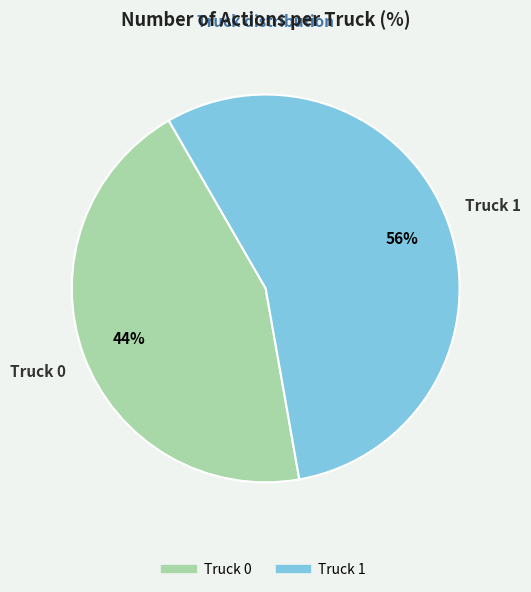

How many segments does this pie chart have?

2